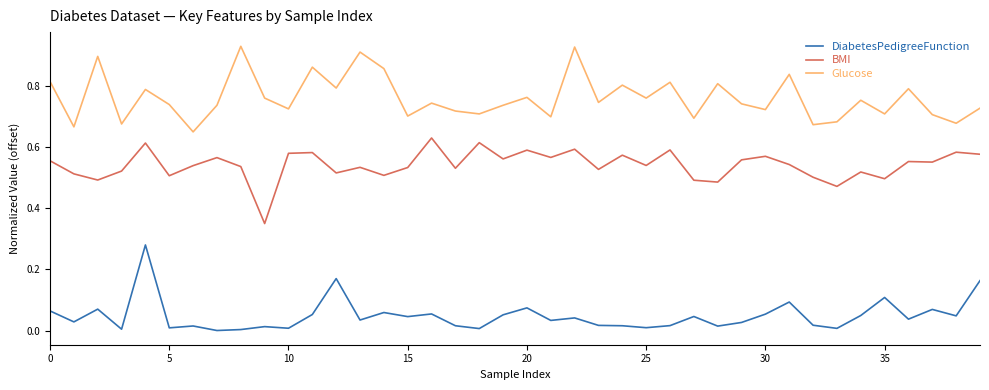

True or false: DiabetesPedigreeFunction and BMI intersect in this chart.

False